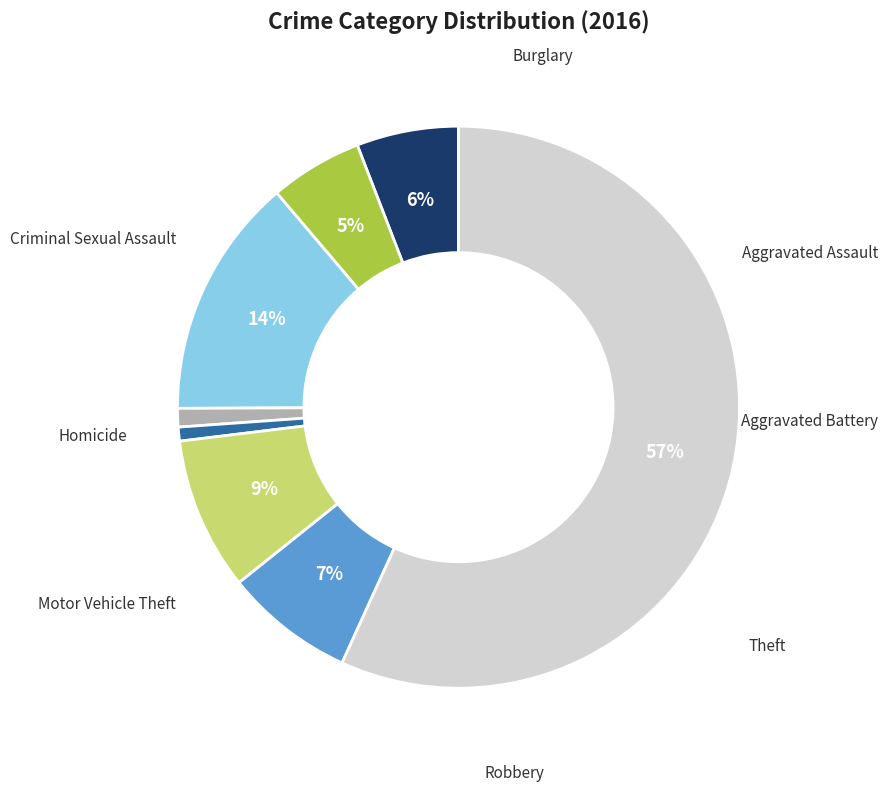

Is there any slice that represents more than half of the pie?

Yes